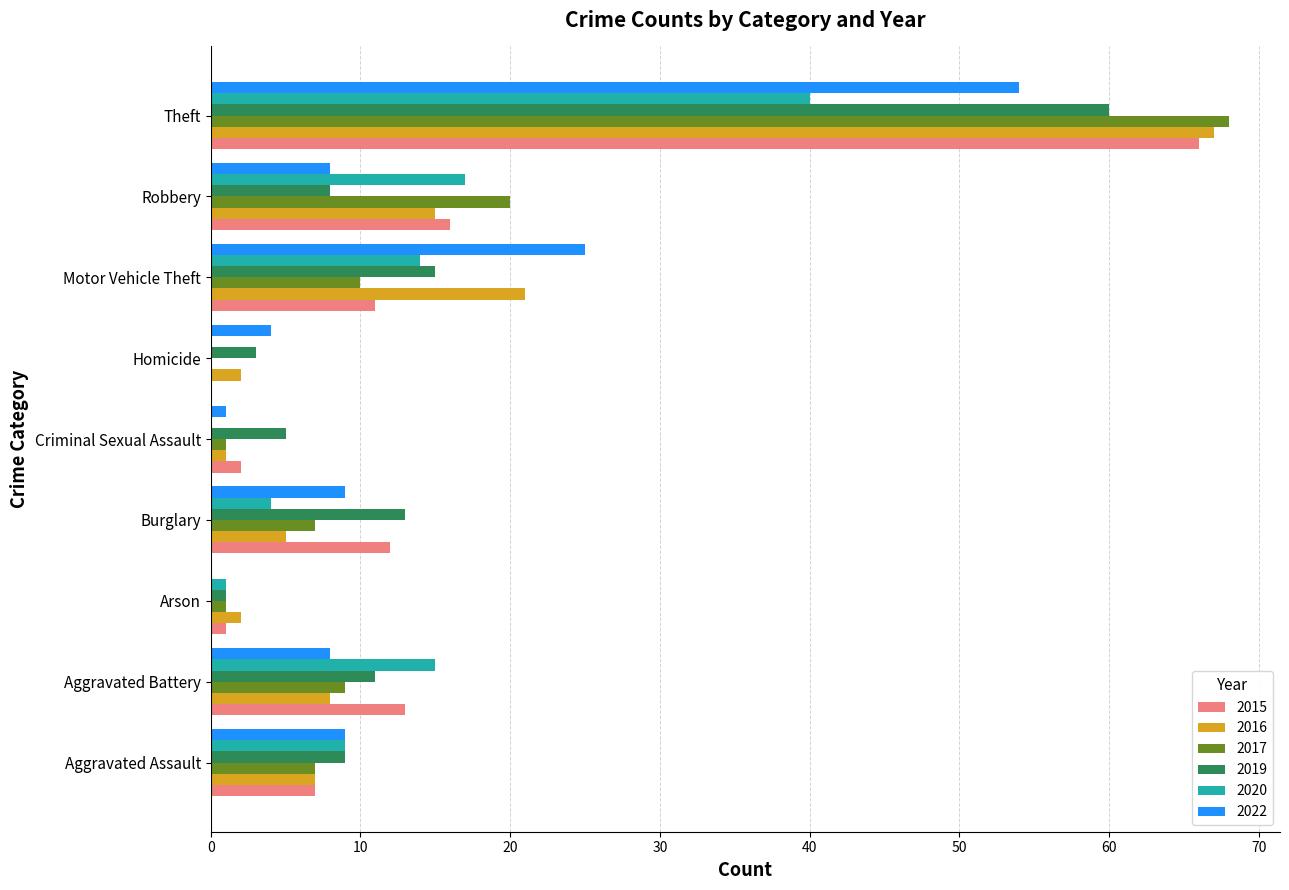

Is the value of 2019 at Theft greater than the value of 2017 at Criminal Sexual Assault?

Yes